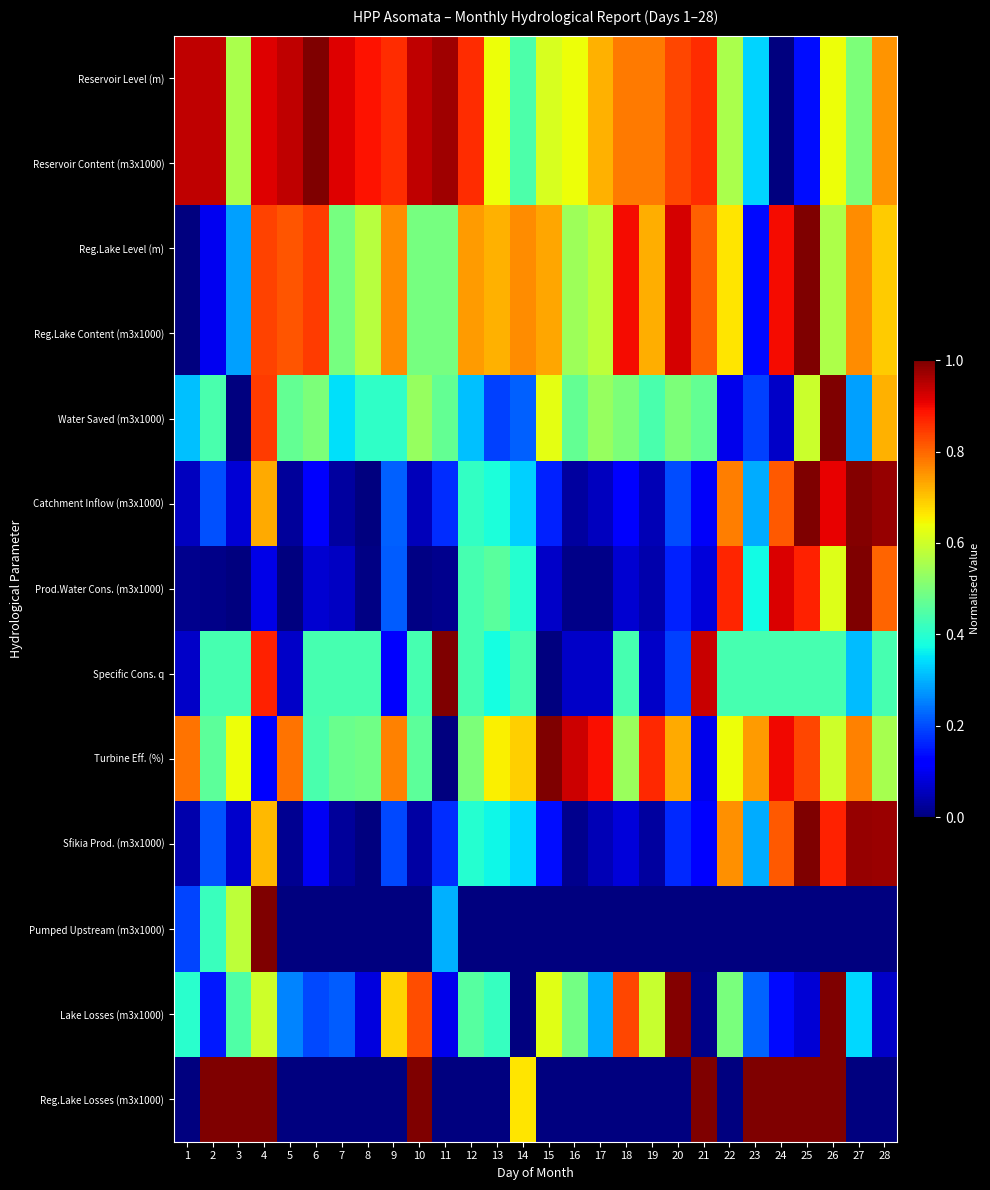

Reading left to right, extract all data points from this chart.

Reservoir Level (m): 1=0.9	2=0.9	3=0.6	4=0.9	5=0.9	6=1.0	7=0.9	8=0.9	9=0.9	10=0.9	11=1.0	12=0.9	13=0.6	14=0.4	15=0.6	16=0.6	17=0.7	18=0.8	19=0.8	20=0.8	21=0.9	22=0.6	23=0.3	24=0.0	25=0.1	26=0.6	27=0.5	28=0.8
Reservoir Content (m3x1000): 1=0.9	2=0.9	3=0.6	4=0.9	5=0.9	6=1.0	7=0.9	8=0.9	9=0.9	10=0.9	11=1.0	12=0.9	13=0.6	14=0.4	15=0.6	16=0.6	17=0.7	18=0.8	19=0.8	20=0.8	21=0.9	22=0.6	23=0.3	24=0.0	25=0.1	26=0.6	27=0.5	28=0.8
Reg.Lake Level (m): 1=0.0	2=0.1	3=0.3	4=0.8	5=0.8	6=0.8	7=0.5	8=0.6	9=0.8	10=0.5	11=0.5	12=0.7	13=0.7	14=0.8	15=0.7	16=0.5	17=0.6	18=0.9	19=0.7	20=0.9	21=0.8	22=0.7	23=0.1	24=0.9	25=1.0	26=0.6	27=0.8	28=0.7
Reg.Lake Content (m3x1000): 1=0.0	2=0.1	3=0.3	4=0.8	5=0.8	6=0.8	7=0.5	8=0.6	9=0.8	10=0.5	11=0.5	12=0.7	13=0.7	14=0.8	15=0.7	16=0.5	17=0.6	18=0.9	19=0.7	20=0.9	21=0.8	22=0.7	23=0.1	24=0.9	25=1.0	26=0.6	27=0.8	28=0.7
Water Saved (m3x1000): 1=0.3	2=0.4	3=0.0	4=0.8	5=0.5	6=0.5	7=0.3	8=0.4	9=0.4	10=0.5	11=0.5	12=0.3	13=0.2	14=0.2	15=0.6	16=0.5	17=0.5	18=0.5	19=0.4	20=0.5	21=0.5	22=0.1	23=0.2	24=0.1	25=0.6	26=1.0	27=0.3	28=0.7
Catchment Inflow (m3x1000): 1=0.1	2=0.2	3=0.1	4=0.7	5=0.0	6=0.1	7=0.0	8=0.0	9=0.2	10=0.1	11=0.2	12=0.4	13=0.4	14=0.3	15=0.2	16=0.0	17=0.1	18=0.1	19=0.1	20=0.2	21=0.1	22=0.8	23=0.3	24=0.8	25=1.0	26=0.9	27=1.0	28=1.0
Prod.Water Cons. (m3x1000): 1=0.0	2=0.0	3=0.0	4=0.1	5=0.0	6=0.1	7=0.1	8=0.0	9=0.2	10=0.0	11=0.0	12=0.4	13=0.5	14=0.4	15=0.1	16=0.0	17=0.0	18=0.1	19=0.0	20=0.2	21=0.1	22=0.9	23=0.4	24=0.9	25=0.9	26=0.6	27=1.0	28=0.8
Specific Cons. q: 1=0.1	2=0.4	3=0.4	4=0.9	5=0.1	6=0.4	7=0.4	8=0.4	9=0.1	10=0.4	11=1.0	12=0.4	13=0.4	14=0.4	15=0.0	16=0.1	17=0.1	18=0.4	19=0.1	20=0.2	21=0.9	22=0.4	23=0.4	24=0.4	25=0.4	26=0.4	27=0.3	28=0.4
Turbine Eff. (%): 1=0.8	2=0.5	3=0.6	4=0.1	5=0.8	6=0.4	7=0.5	8=0.5	9=0.8	10=0.5	11=0.0	12=0.5	13=0.7	14=0.7	15=1.0	16=0.9	17=0.9	18=0.5	19=0.9	20=0.7	21=0.1	22=0.6	23=0.7	24=0.9	25=0.8	26=0.6	27=0.8	28=0.6
Sfikia Prod. (m3x1000): 1=0.0	2=0.2	3=0.1	4=0.7	5=0.0	6=0.1	7=0.0	8=0.0	9=0.2	10=0.0	11=0.2	12=0.4	13=0.4	14=0.3	15=0.1	16=0.0	17=0.0	18=0.1	19=0.0	20=0.2	21=0.1	22=0.8	23=0.3	24=0.8	25=1.0	26=0.9	27=1.0	28=1.0
Pumped Upstream (m3x1000): 1=0.2	2=0.4	3=0.6	4=1.0	5=0.0	6=0.0	7=0.0	8=0.0	9=0.0	10=0.0	11=0.3	12=0.0	13=0.0	14=0.0	15=0.0	16=0.0	17=0.0	18=0.0	19=0.0	20=0.0	21=0.0	22=0.0	23=0.0	24=0.0	25=0.0	26=0.0	27=0.0	28=0.0
Lake Losses (m3x1000): 1=0.4	2=0.1	3=0.4	4=0.6	5=0.3	6=0.2	7=0.2	8=0.1	9=0.7	10=0.8	11=0.1	12=0.5	13=0.4	14=0.0	15=0.6	16=0.5	17=0.3	18=0.8	19=0.6	20=1.0	21=0.0	22=0.5	23=0.2	24=0.1	25=0.1	26=1.0	27=0.3	28=0.1
Reg.Lake Losses (m3x1000): 1=0.0	2=1.0	3=1.0	4=1.0	5=0.0	6=0.0	7=0.0	8=0.0	9=0.0	10=1.0	11=0.0	12=0.0	13=0.0	14=0.7	15=0.0	16=0.0	17=0.0	18=0.0	19=0.0	20=0.0	21=1.0	22=0.0	23=1.0	24=1.0	25=1.0	26=1.0	27=0.0	28=0.0